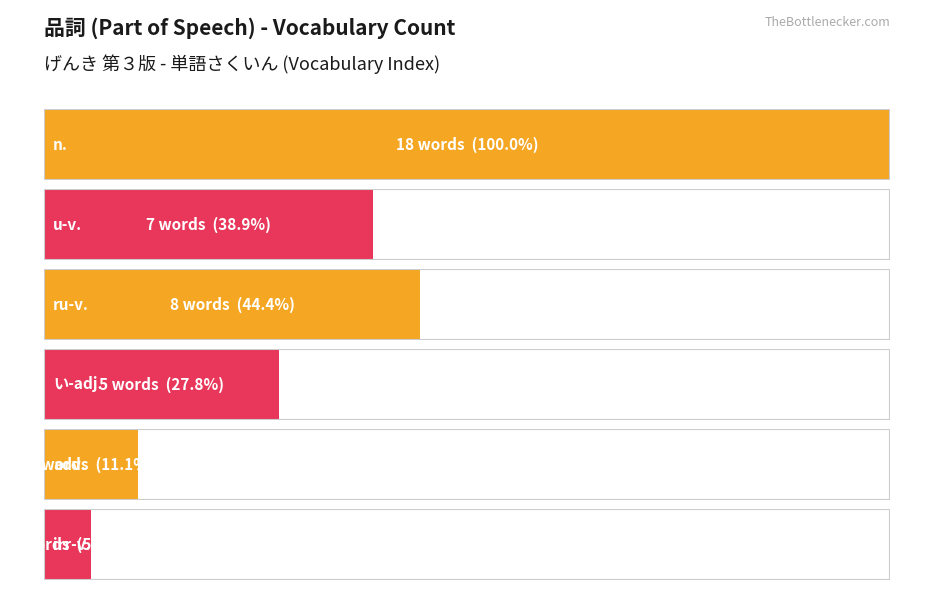

True or false: the data shows 9 at い-adj..

False